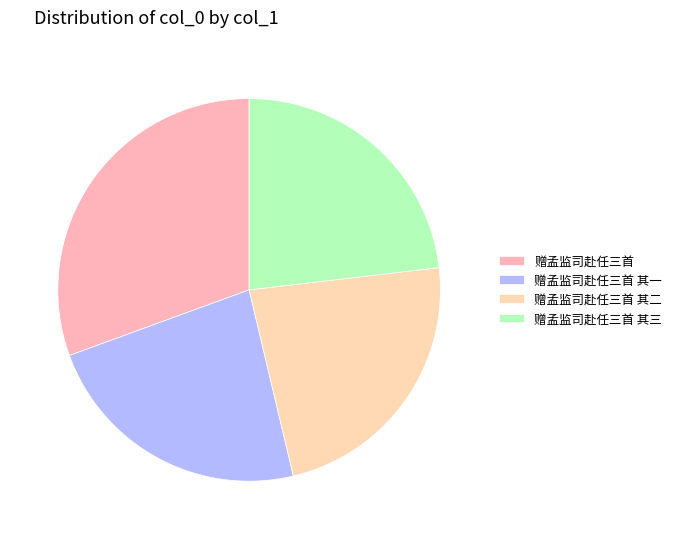

To the nearest percent, what is the difference between the largest and smallest slice percentages?

7%